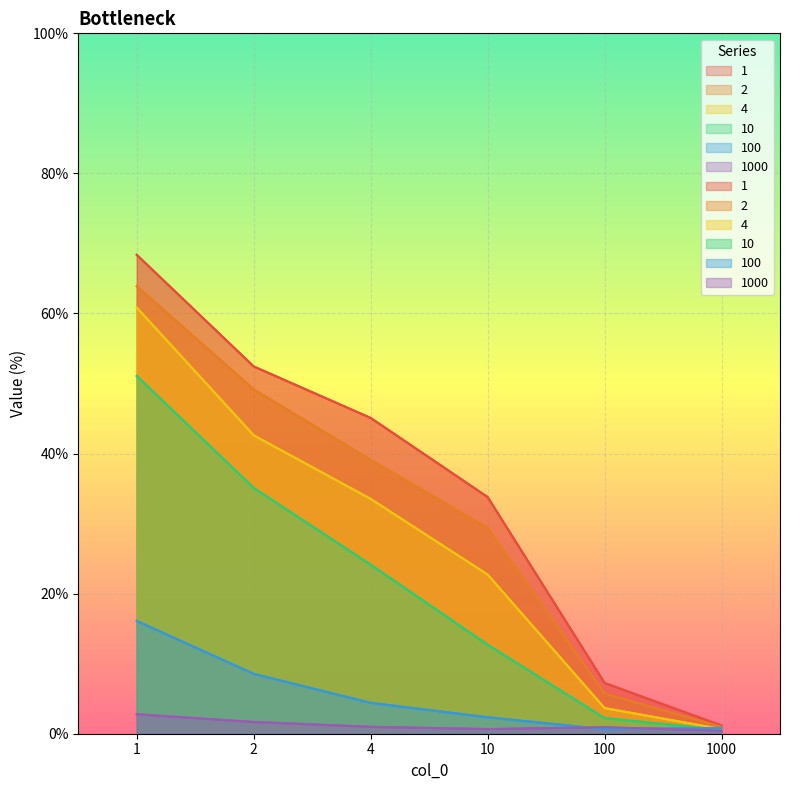

Between which two adjacent categories do 10 and 100 first intersect?

100 and 1000